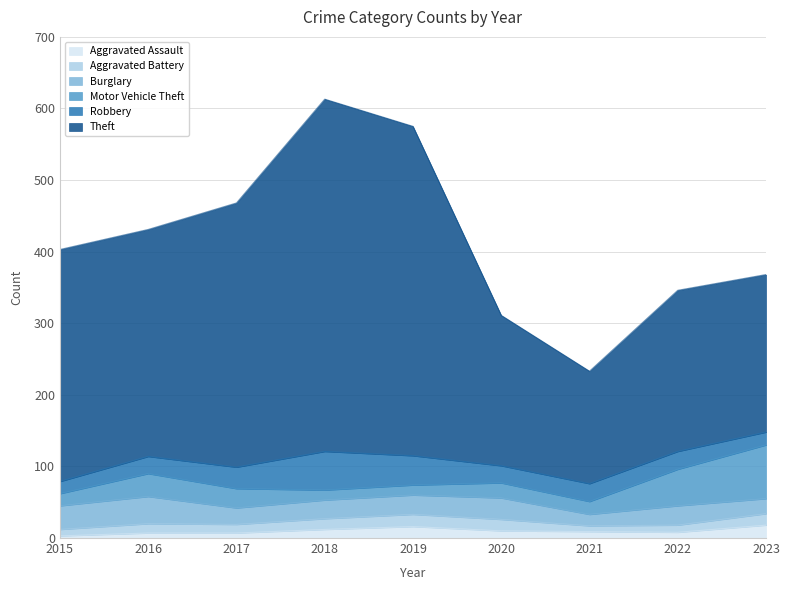

Reading left to right, what are all the values shown in this chart?

Aggravated Assault: 2015=3	2016=7	2017=7	2018=12	2019=16	2020=10	2021=9	2022=8	2023=18
Aggravated Battery: 2015=9	2016=13	2017=12	2018=15	2019=17	2020=16	2021=8	2022=10	2023=16
Burglary: 2015=33	2016=38	2017=23	2018=26	2019=27	2020=30	2021=16	2022=27	2023=21
Motor Vehicle Theft: 2015=17	2016=32	2017=27	2018=14	2019=14	2020=21	2021=18	2022=51	2023=75
Robbery: 2015=17	2016=24	2017=30	2018=54	2019=41	2020=24	2021=25	2022=25	2023=18
Theft: 2015=324	2016=317	2017=369	2018=492	2019=460	2020=210	2021=157	2022=225	2023=220